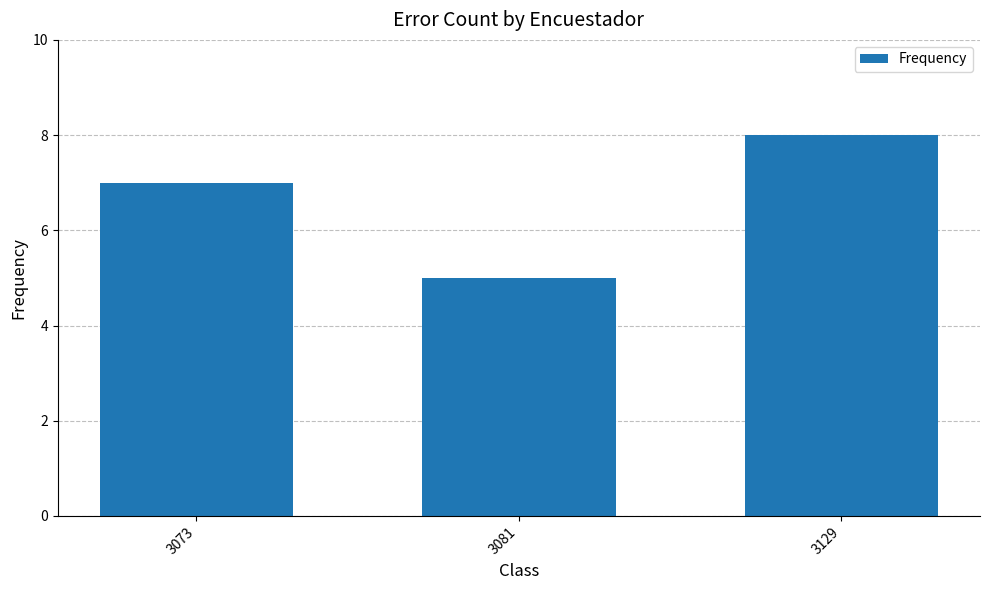

What is the greatest value displayed?

8